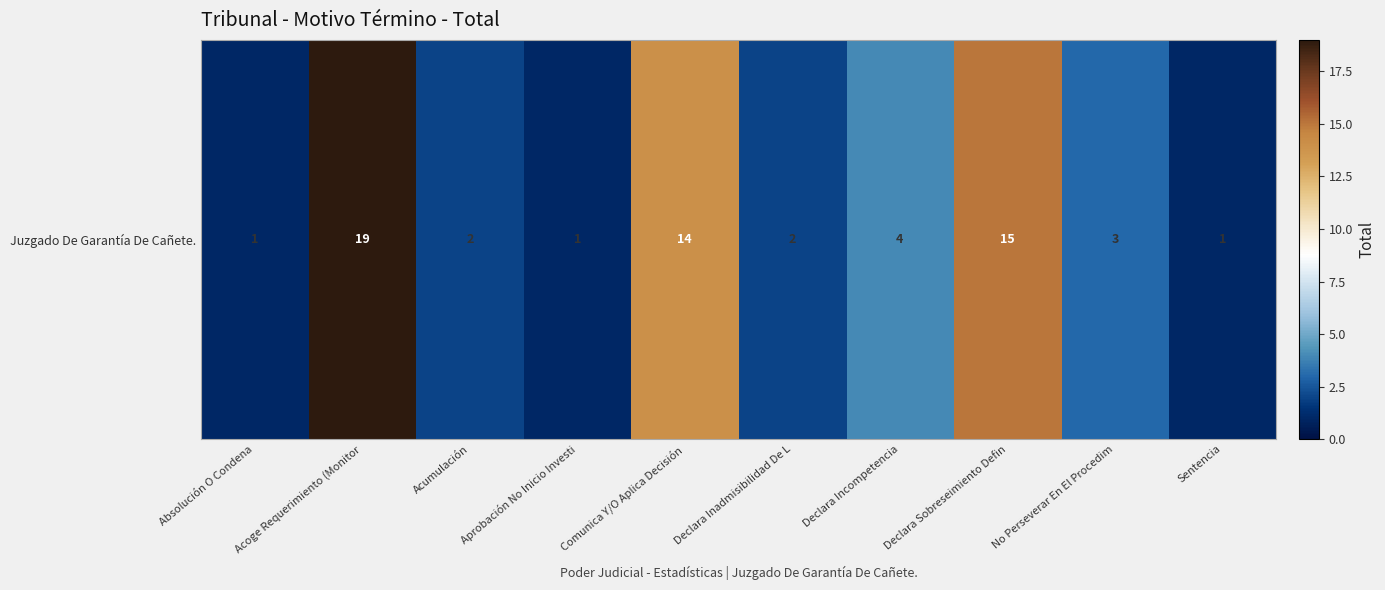

At which category does the chart reach its minimum across all series?

Absolución O Condena